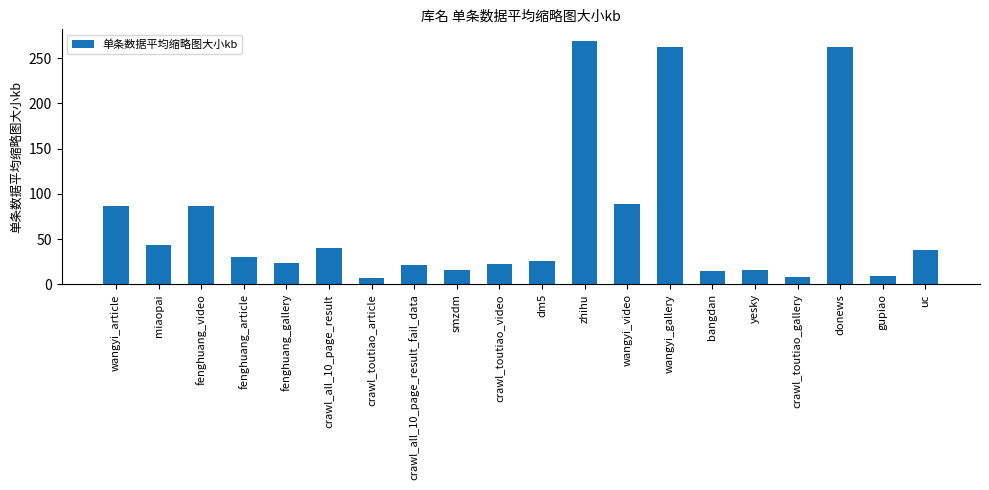

How many values exceed 30?

10